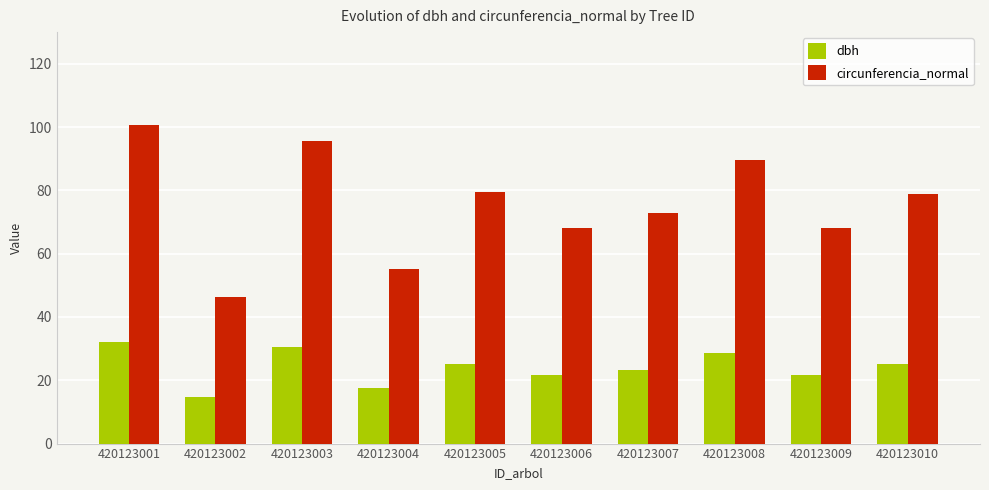

Which series changed the most between 420123005 and 420123006?

circunferencia_normal